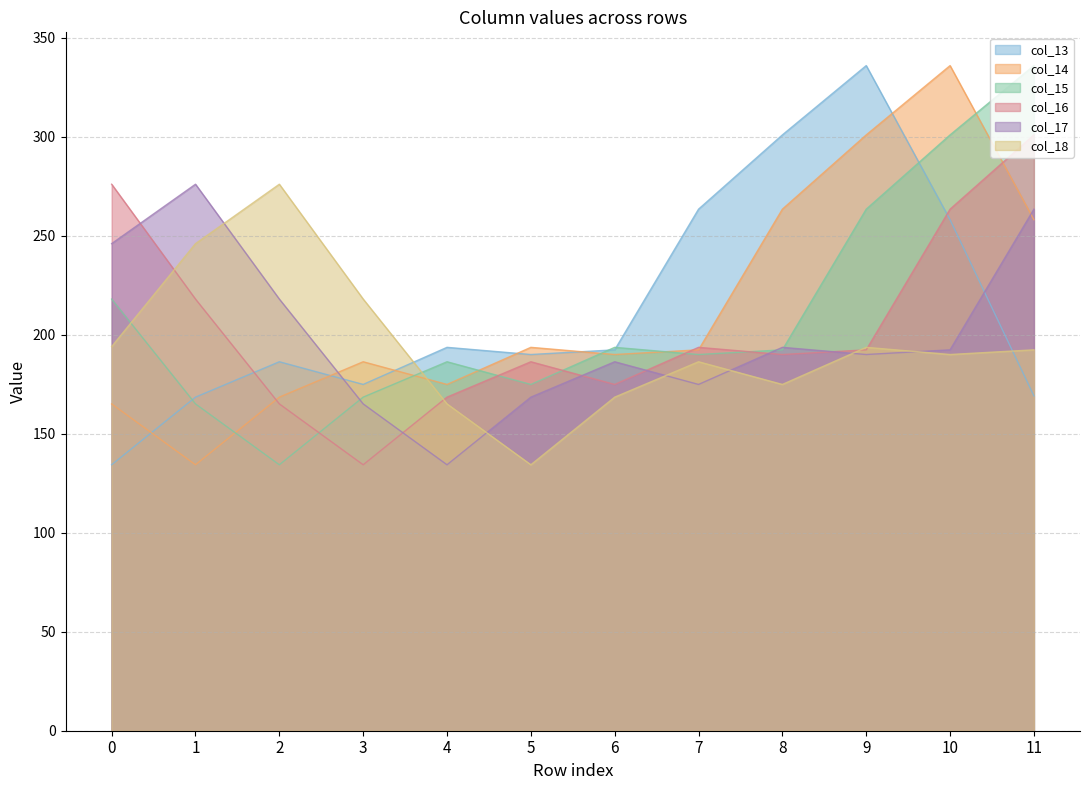

How many lines are shown in the chart?

6